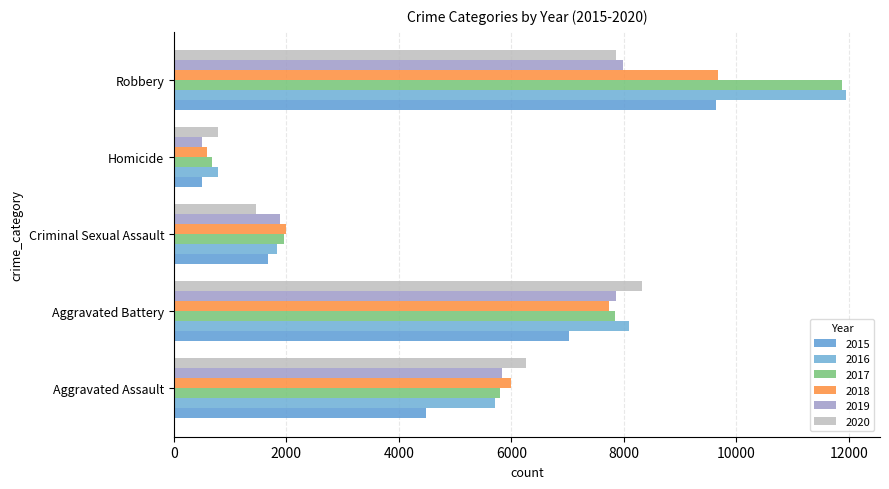

Reading right to left, list all the values displayed in this chart.

2015: Robbery=9638	Homicide=496	Criminal Sexual Assault=1682	Aggravated Battery=7018	Aggravated Assault=4480
2016: Robbery=11960	Homicide=786	Criminal Sexual Assault=1832	Aggravated Battery=8086	Aggravated Assault=5712
2017: Robbery=11880	Homicide=672	Criminal Sexual Assault=1957	Aggravated Battery=7845	Aggravated Assault=5793
2018: Robbery=9681	Homicide=589	Criminal Sexual Assault=2000	Aggravated Battery=7734	Aggravated Assault=6001
2019: Robbery=7995	Homicide=498	Criminal Sexual Assault=1892	Aggravated Battery=7857	Aggravated Assault=5841
2020: Robbery=7855	Homicide=787	Criminal Sexual Assault=1468	Aggravated Battery=8320	Aggravated Assault=6262